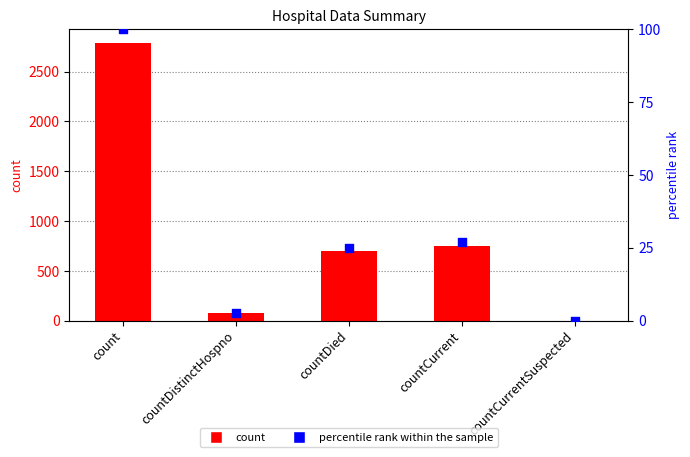

Which series reaches the minimum Y coordinate?

count